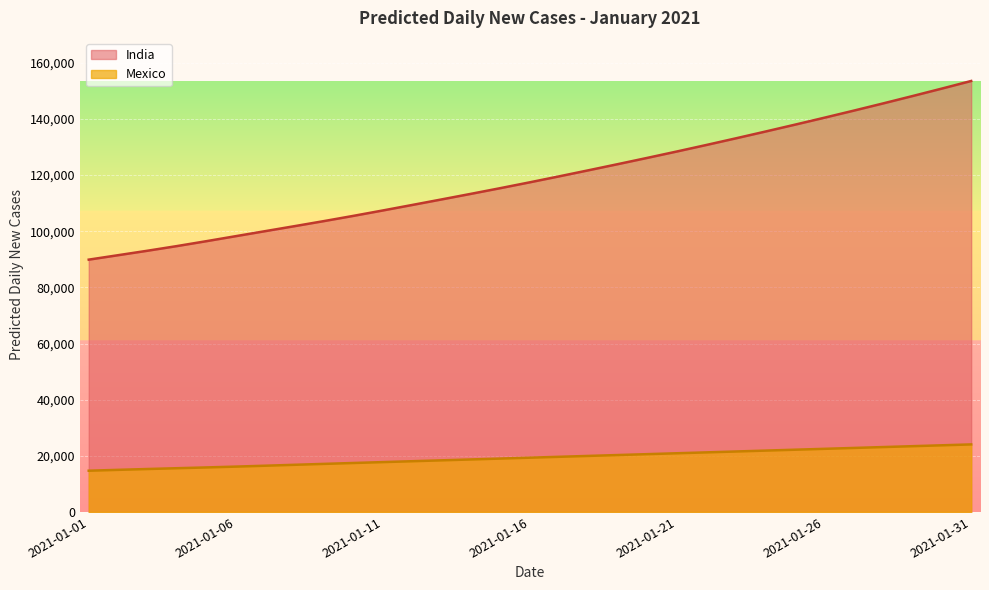

True or false: Mexico has more than 2 points higher than both neighbors.

False